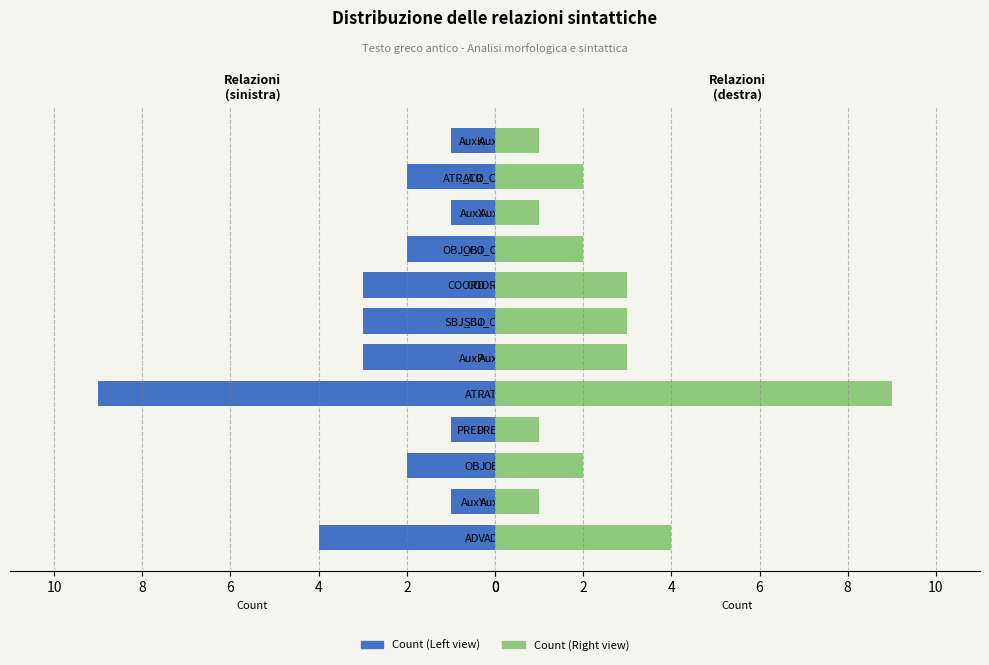

The Token count (Left) series shows 1 at AuxK. True or false?

False